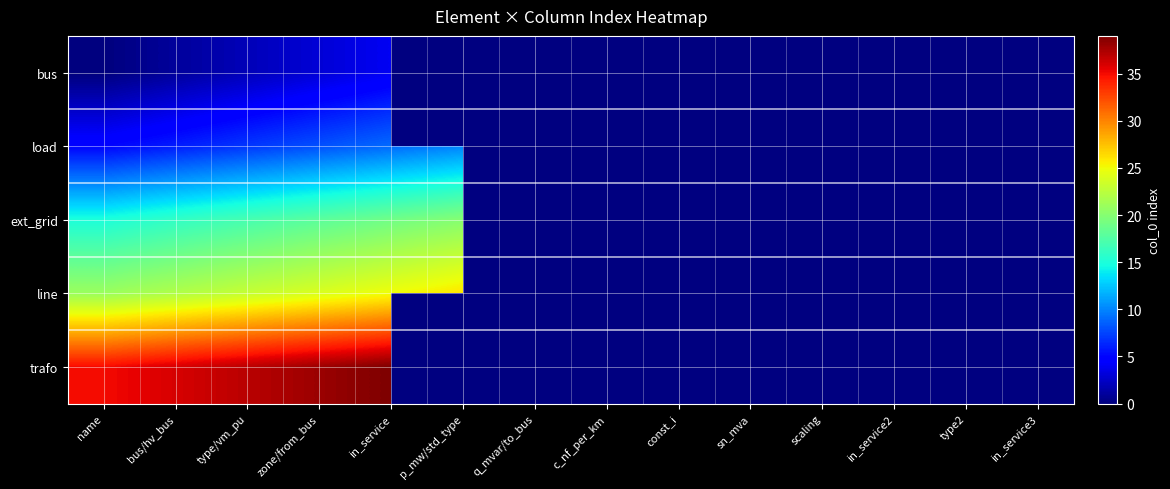

Which category has the lowest value across all series?

name